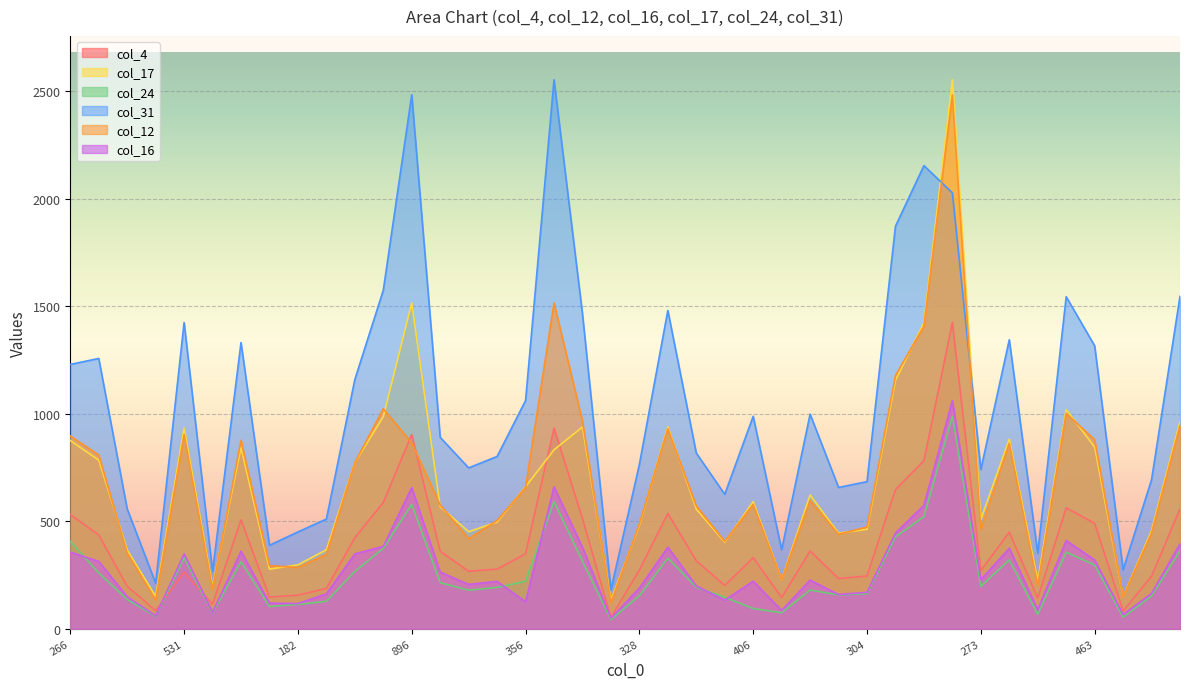

Reading left to right, transcribe all the data shown in this chart.

col_4: 266=531	459=436	237=197	74=84	531=262	114=114	445=506	184=147	182=156	265=187	484=423	497=587	896=903	361=360	312=267	333=277	356=348	875=933	547=512	84=52	328=273	523=536	348=316	207=201	406=330	158=145	397=361	265=233	304=245	636=647	730=781	1229=1424	273=270	509=449	121=142	517=562	463=490	86=82	232=244	537=557
col_17: 266=875	459=784	237=366	74=150	531=933	114=195	445=843	184=277	182=297	265=367	484=772	497=986	896=1515	361=567	312=451	333=496	356=660	875=832	547=938	84=133	328=480	523=939	348=556	207=402	406=591	158=228	397=622	265=444	304=462	636=1155	730=1423	1229=2553	273=508	509=881	121=223	517=1019	463=845	86=149	232=456	537=963
col_24: 266=406	459=259	237=136	74=57	531=330	114=73	445=311	184=103	182=113	265=127	484=266	497=374	896=578	361=214	312=179	333=192	356=221	875=591	547=313	84=42	328=153	523=328	348=193	207=146	406=94	158=74	397=180	265=157	304=163	636=427	730=521	1229=988	273=197	509=320	121=66	517=356	463=296	86=53	232=152	537=362
col_31: 266=1229	459=1257	237=557	74=212	531=1424	114=266	445=1331	184=388	182=450	265=510	484=1159	497=1574	896=2483	361=890	312=748	333=801	356=1061	875=2553	547=1465	84=181	328=764	523=1480	348=817	207=625	406=988	158=367	397=998	265=657	304=684	636=1872	730=2154	1229=2027	273=740	509=1344	121=351	517=1544	463=1316	86=274	232=693	537=1546
col_12: 266=896	459=808	237=352	74=133	531=903	114=183	445=876	184=293	182=285	265=346	484=772	497=1023	896=864	361=575	312=419	333=503	356=656	875=1515	547=966	84=120	328=487	523=930	348=571	207=406	406=578	158=228	397=596	265=439	304=473	636=1177	730=1407	1229=2483	273=462	509=862	121=201	517=1001	463=879	86=148	232=445	537=945
col_16: 266=356	459=313	237=149	74=60	531=348	114=76	445=360	184=119	182=117	265=162	484=348	497=383	896=656	361=263	312=206	333=220	356=125	875=660	547=378	84=49	328=189	523=379	348=199	207=133	406=221	158=85	397=226	265=159	304=169	636=445	730=574	1229=1061	273=228	509=374	121=89	517=410	463=320	86=66	232=164	537=395